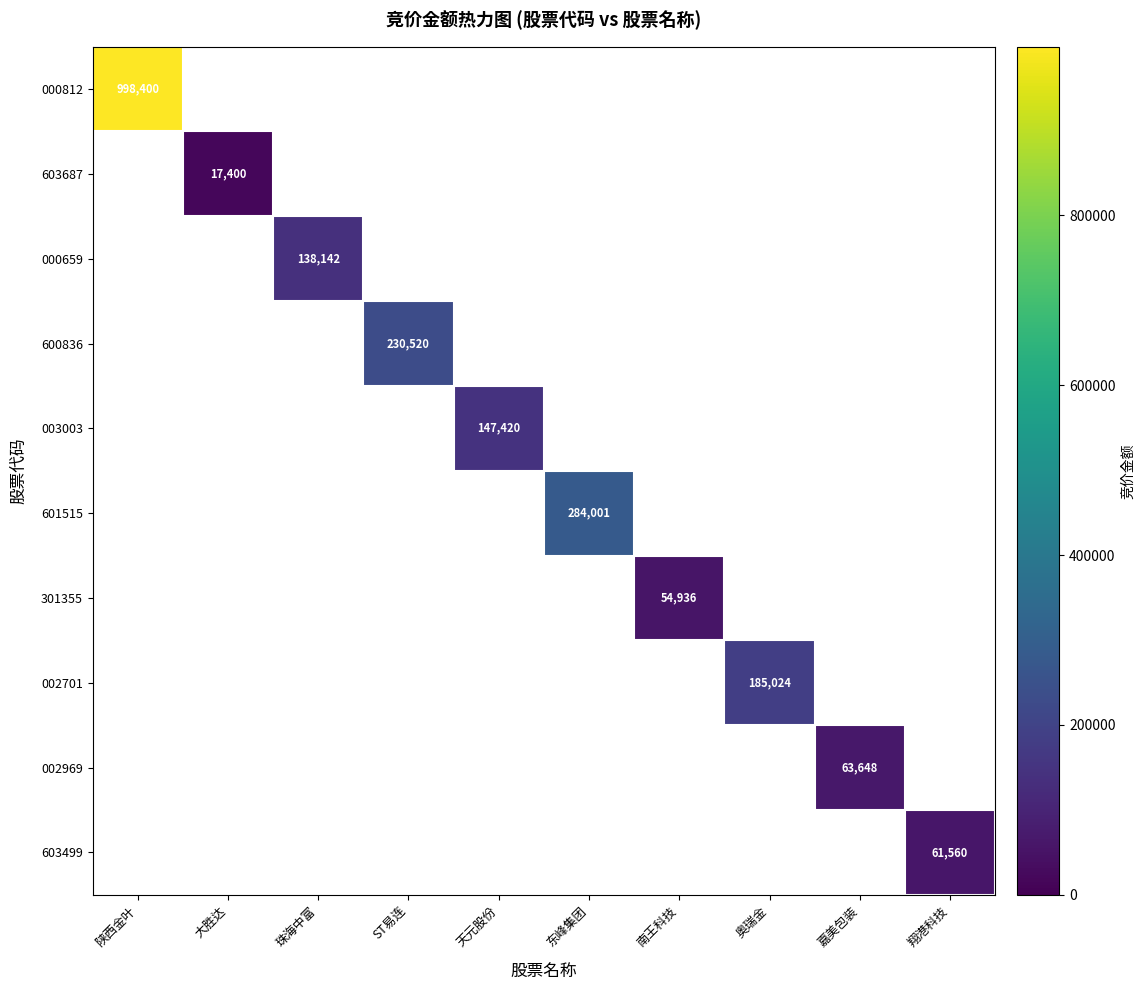

True or false: 000812 has a value of 998400 at 陕西金叶.

True